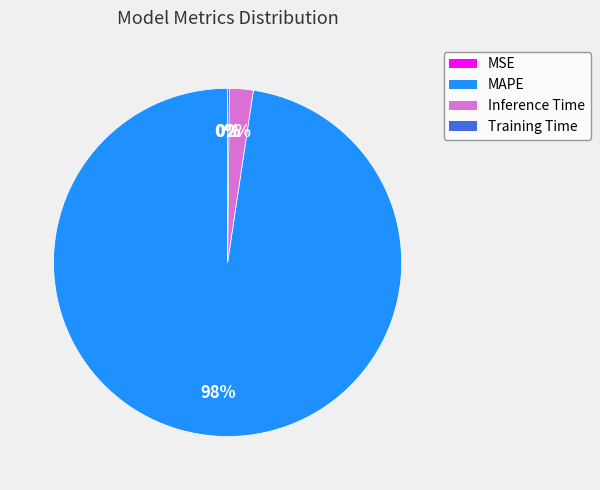

What is the largest slice in the pie chart?

MAPE